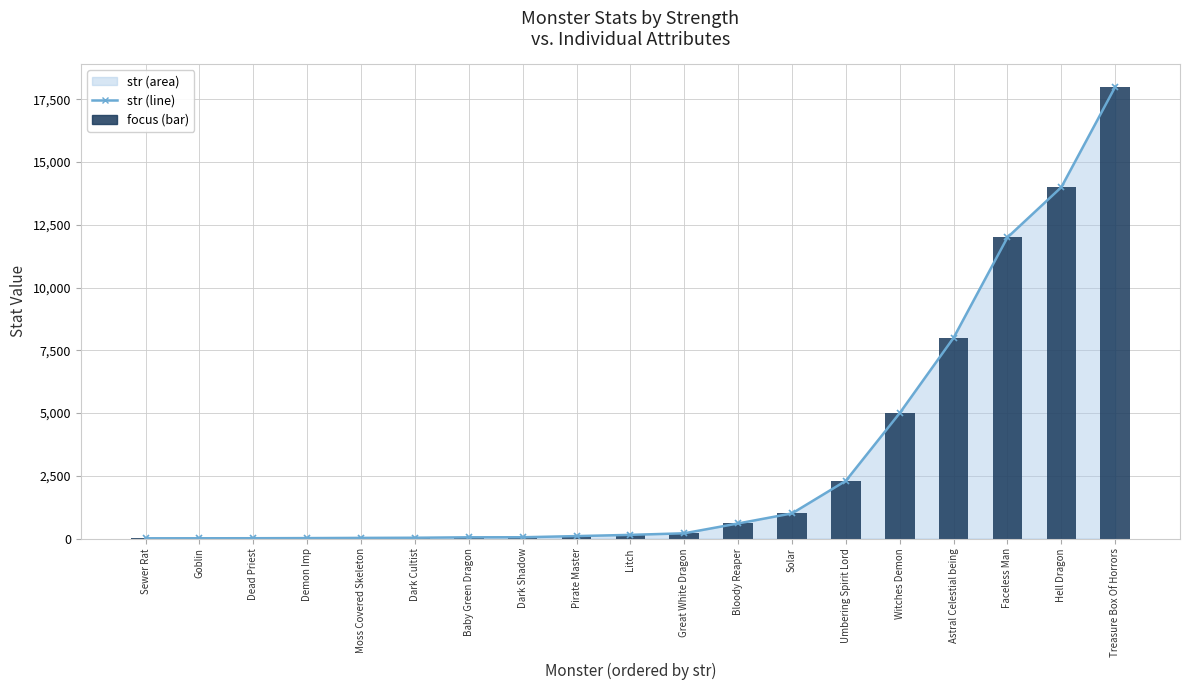

At which category does the chart reach its peak across all series?

Treasure Box Of Horrors